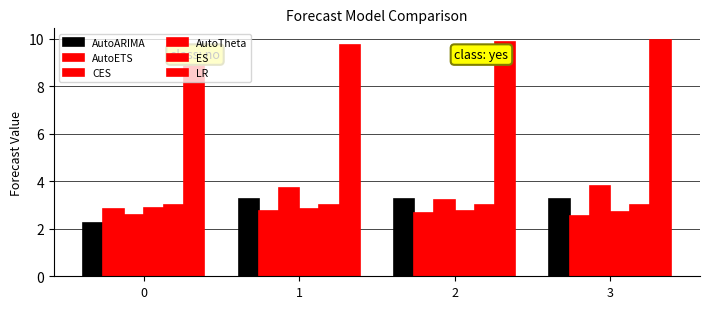

How many groups of bars are there?

4